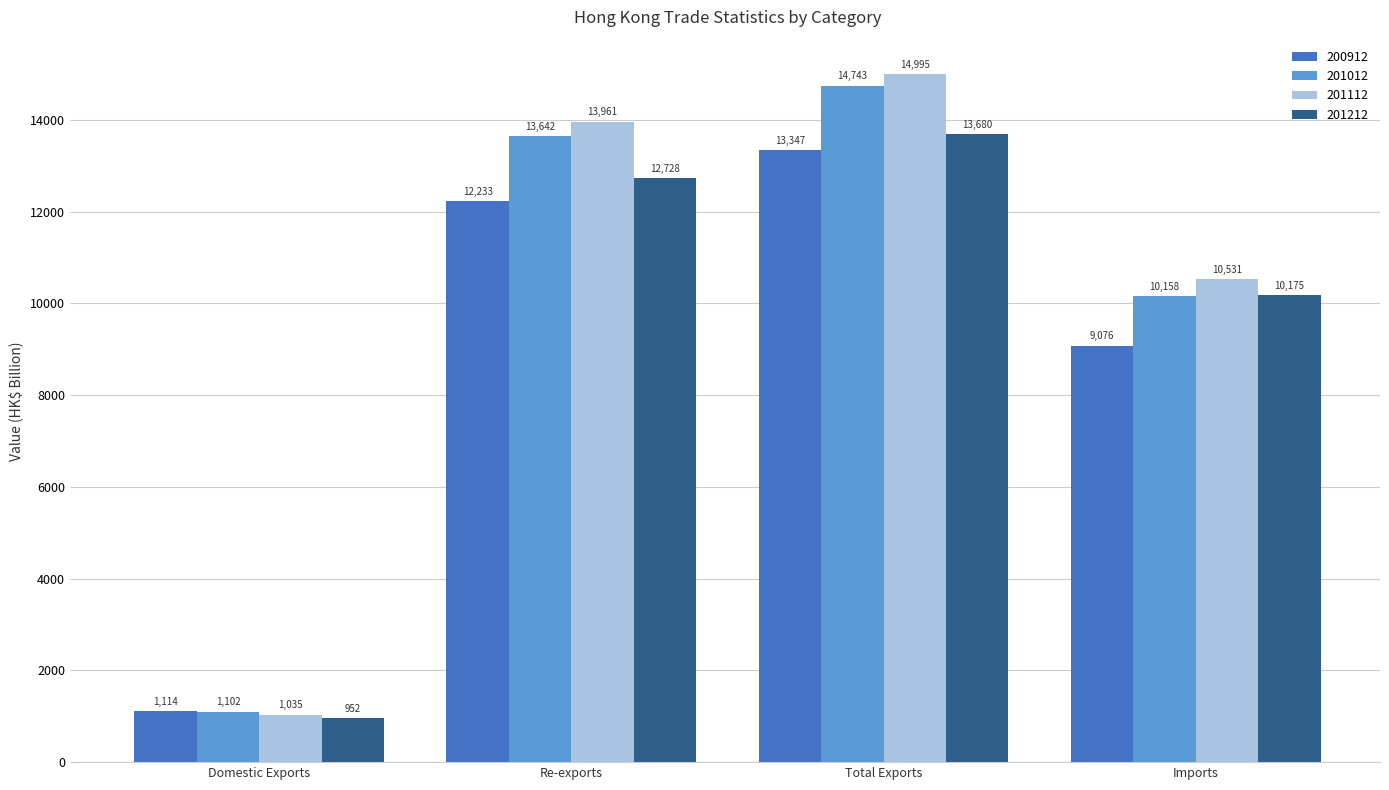

Which series changed the most between Total Exports and Imports?

201012